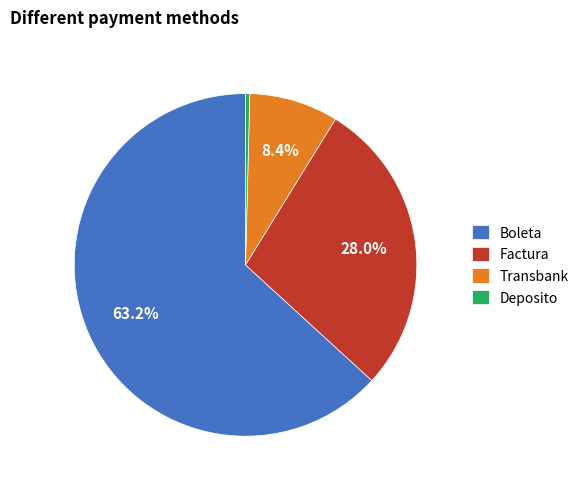

Rank the categories by value from lowest to highest.

Deposito, Transbank, Factura, Boleta